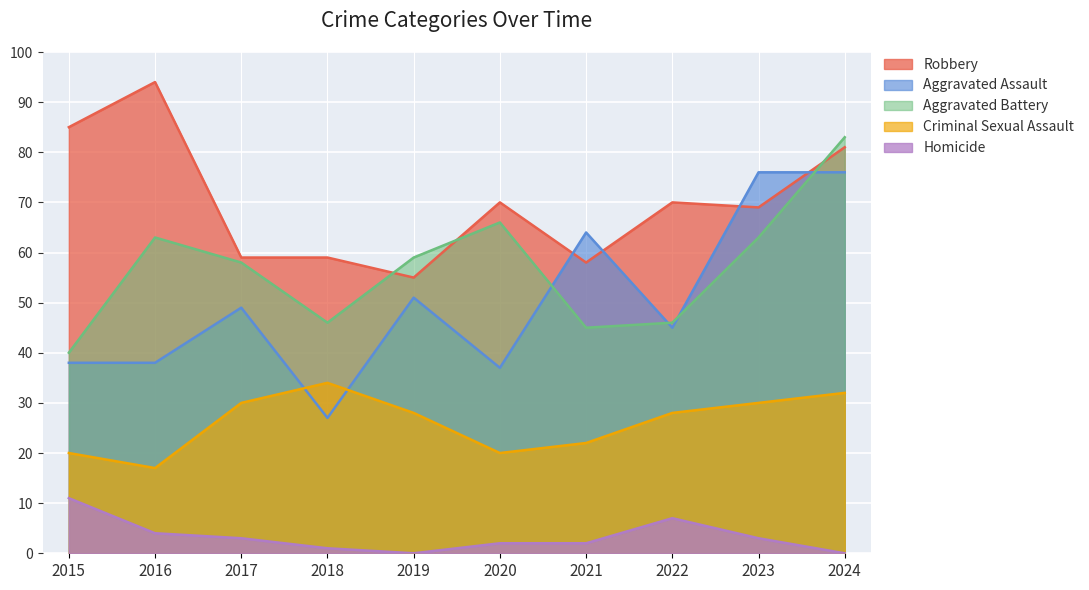

What is the difference between the second highest and minimum values in the Aggravated Battery series?

26